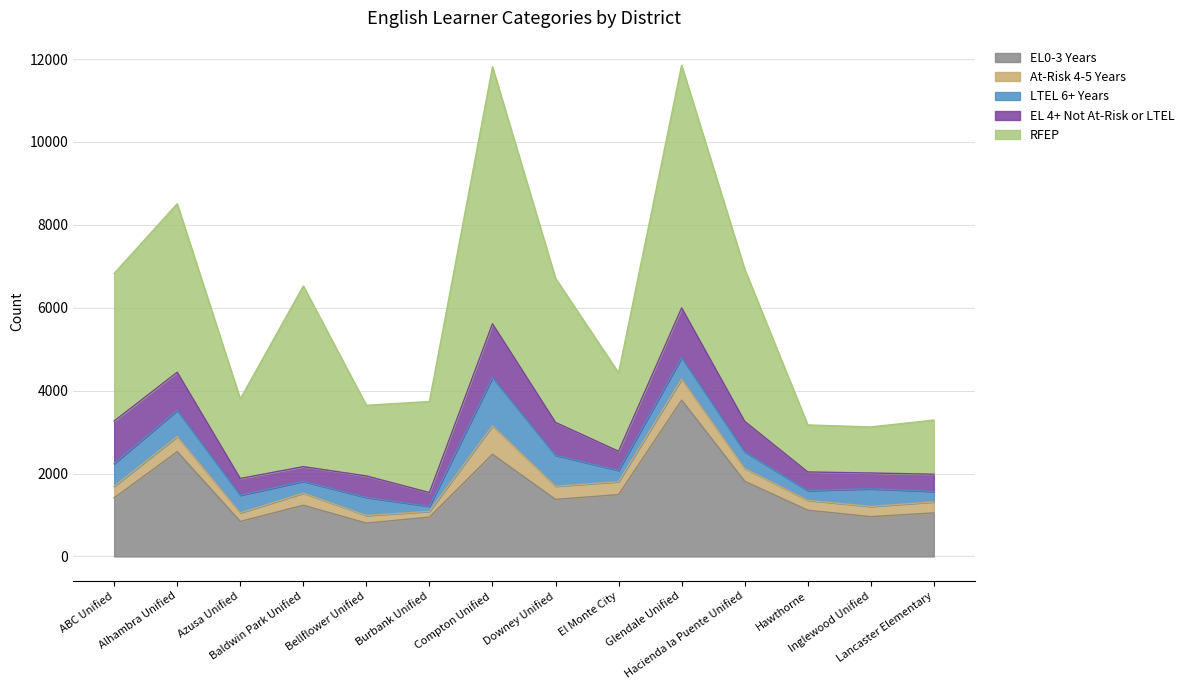

True or false: EL0-3 Years and LTEL 6+ Years intersect in this chart.

False